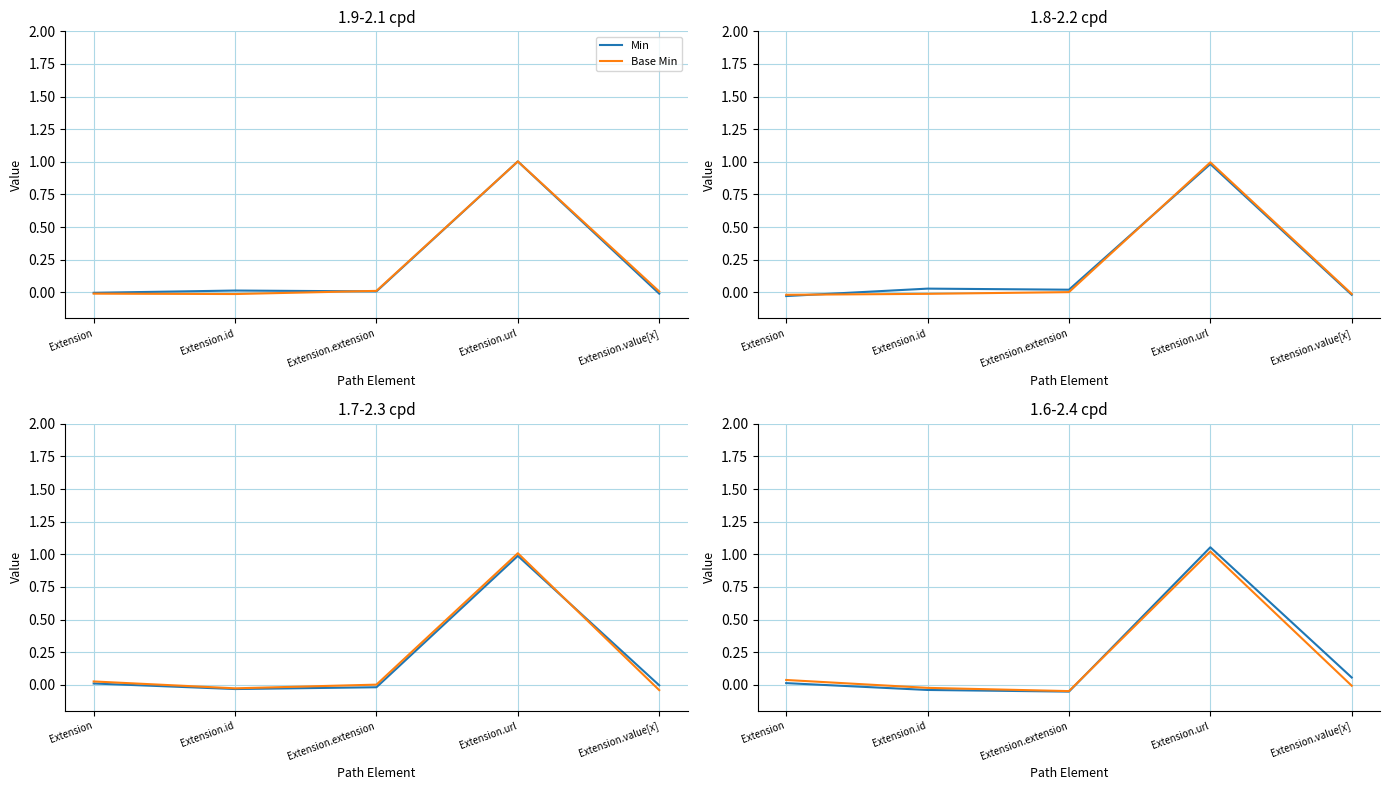

Which category has the lowest value in the Base Min series?

Extension.extension